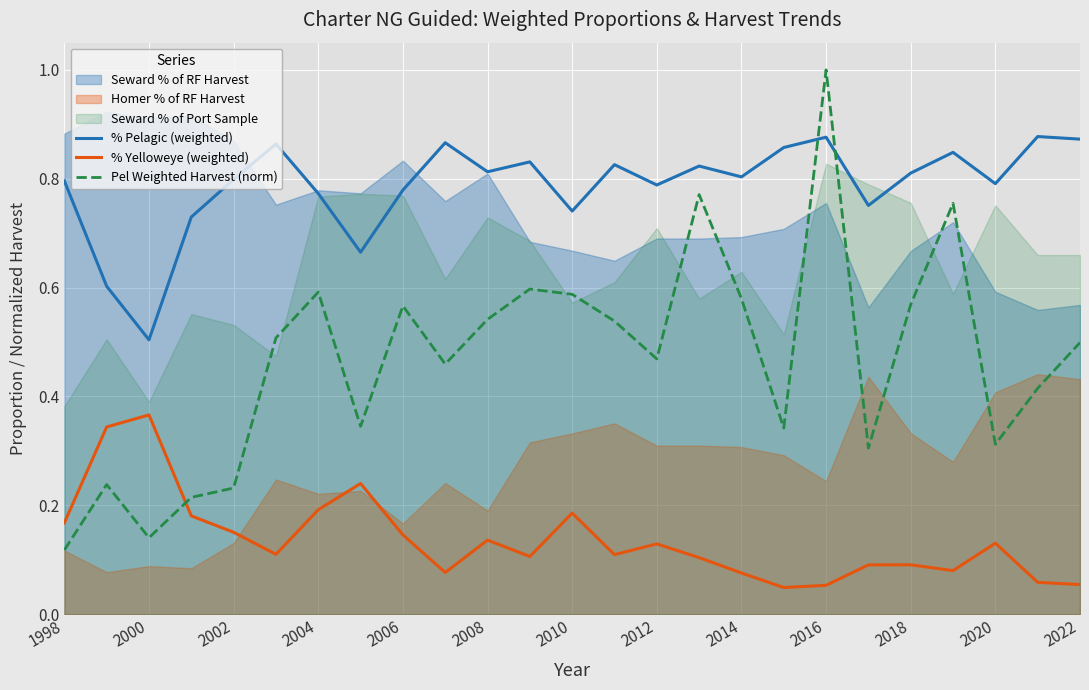

Which series ends up on top after the final intersection of % Pelagic (weighted) and Pel Weighted Harvest (norm)?

% Pelagic (weighted)